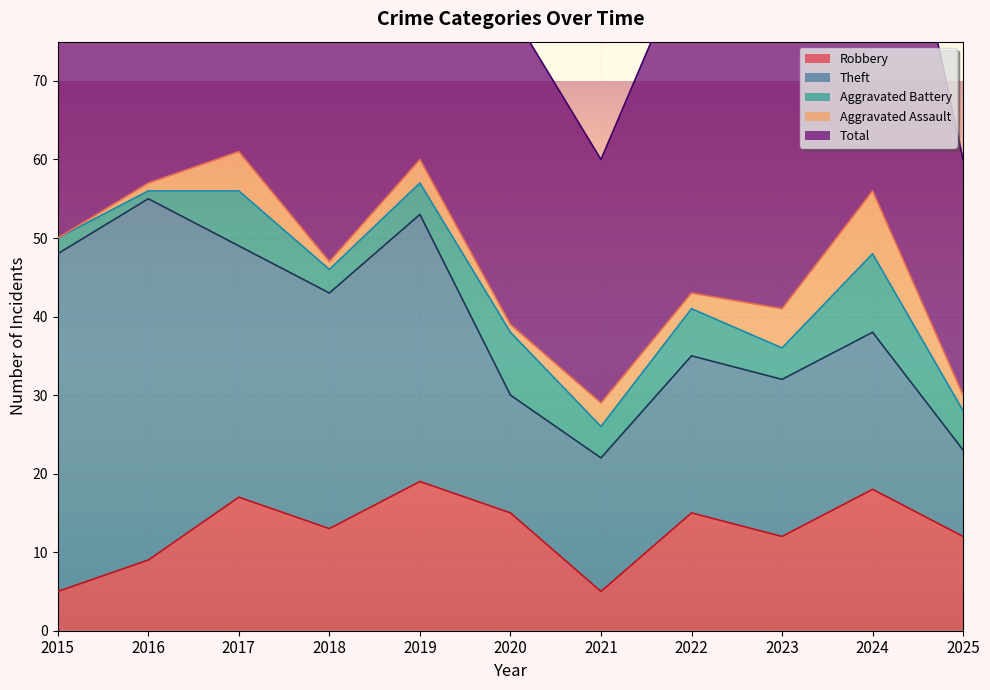

Between 2017 and 2020, which series saw the biggest shift?

Total